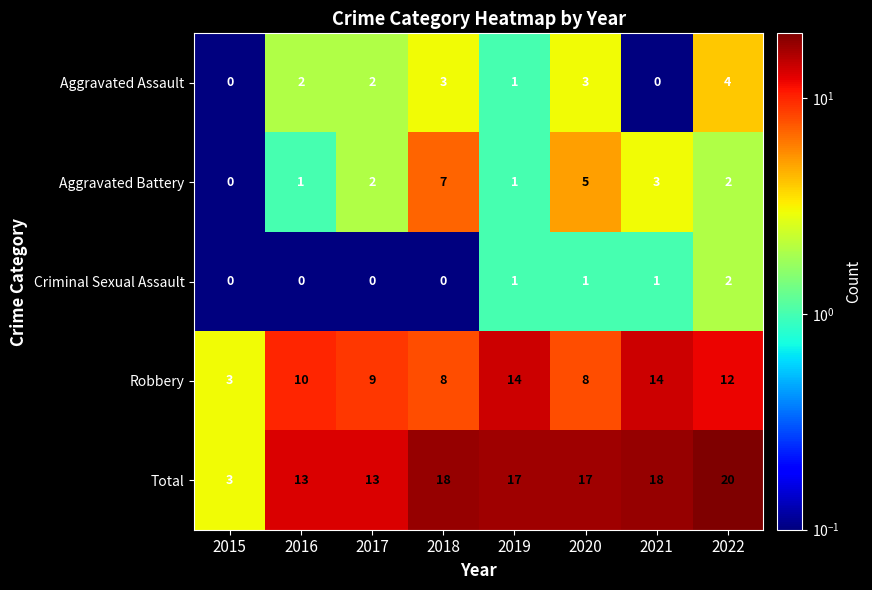

Between 2015 and 2020, which series saw the biggest shift?

Total